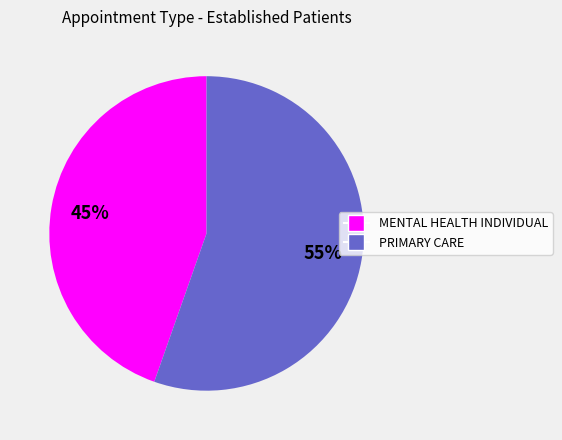

Combined, do MENTAL HEALTH INDIVIDUAL and PRIMARY CARE account for over 50%?

Yes